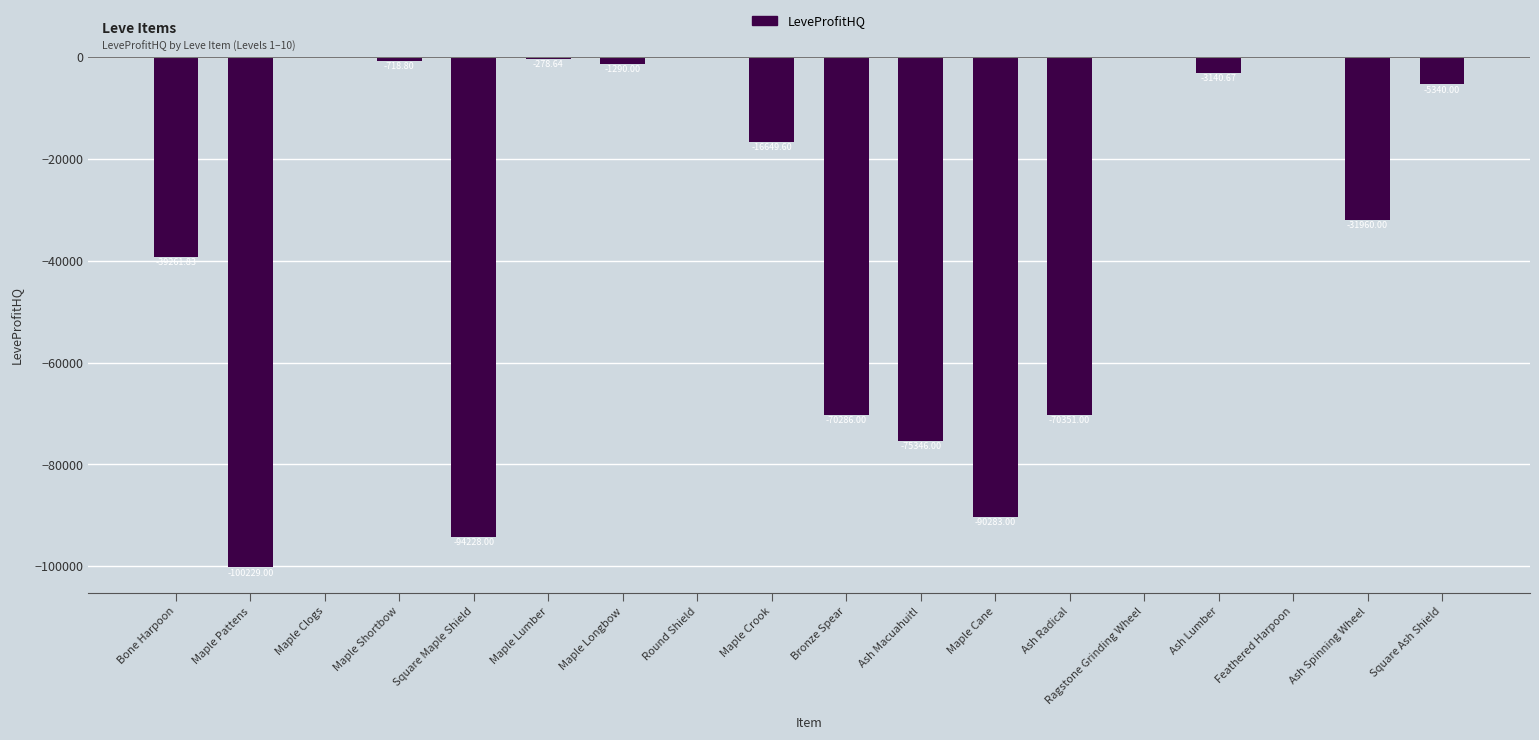

Does the chart contain stacked bars?

No